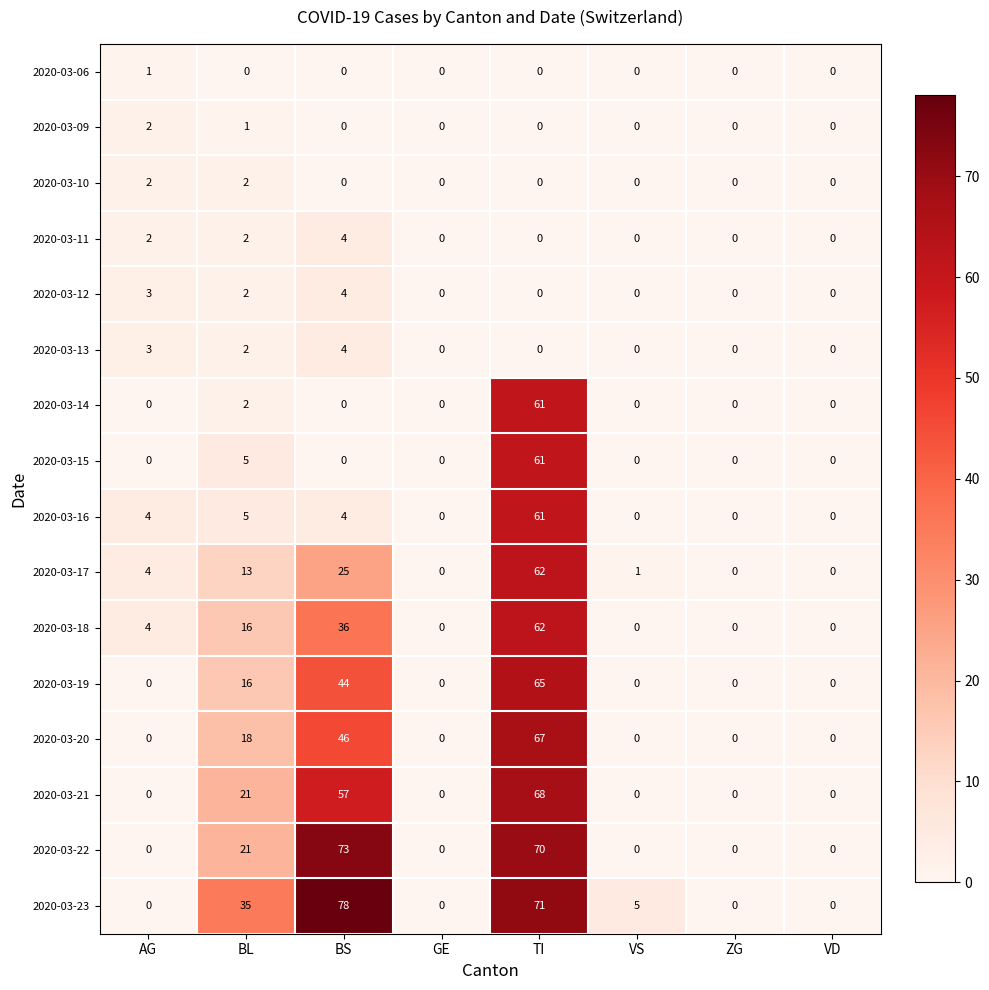

What is the greatest value displayed?

78